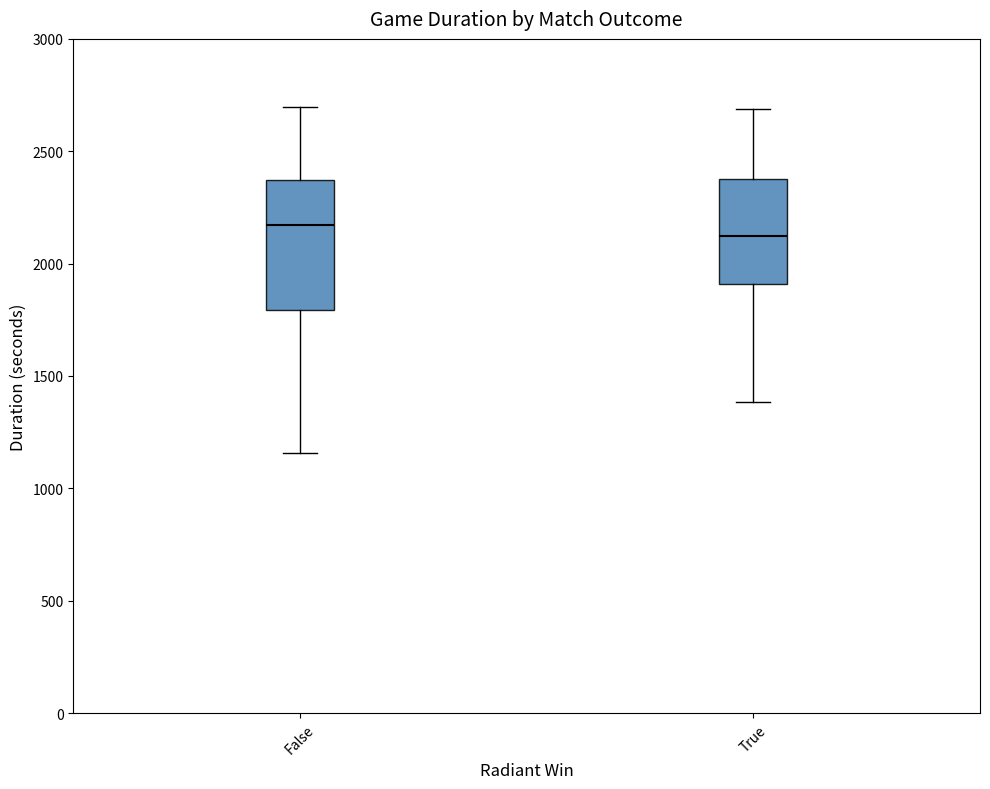

Reading left to right, read every box against the y-axis: the position of its median line, the range the box covers, and the ends of its whiskers. The values are not printed on the chart, so give them approximately, as read against the axis.

False: median 2150, box 1800 to 2350, whiskers 1150 to 2700
True: median 2100, box 1900 to 2400, whiskers 1400 to 2700